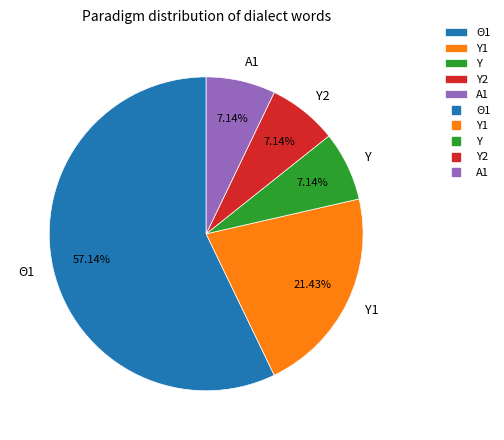

To the nearest percent, what is the difference between the Α1 and Θ1 slice percentages?

50%